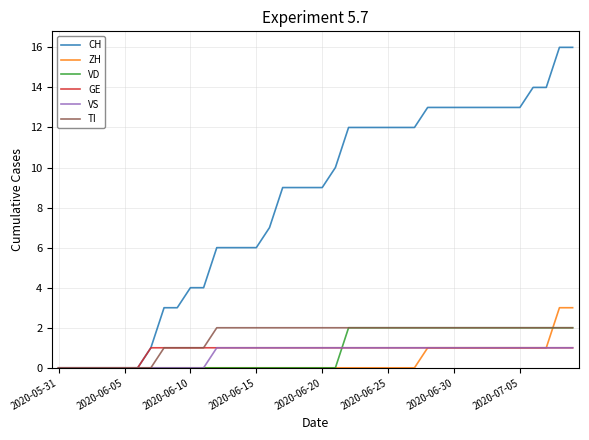

Rank the series by their maximum value, from highest to lowest.

CH, ZH, VD, TI, GE, VS